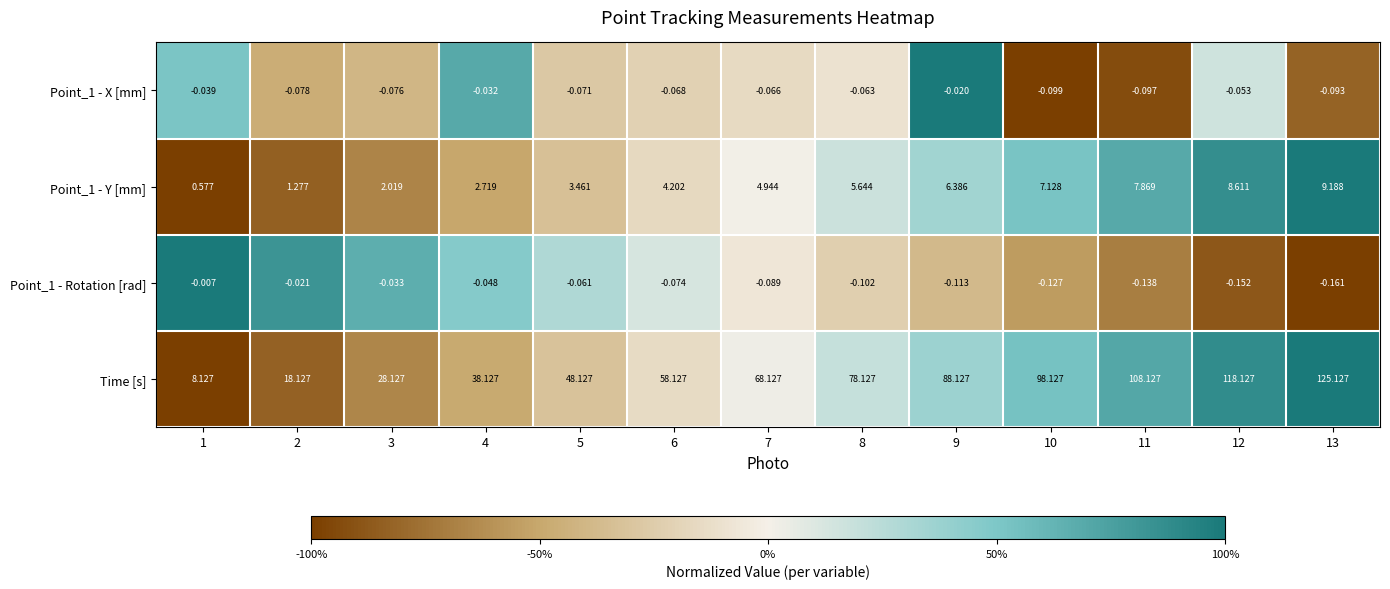

Which series has the largest total across all categories?

Time [s]